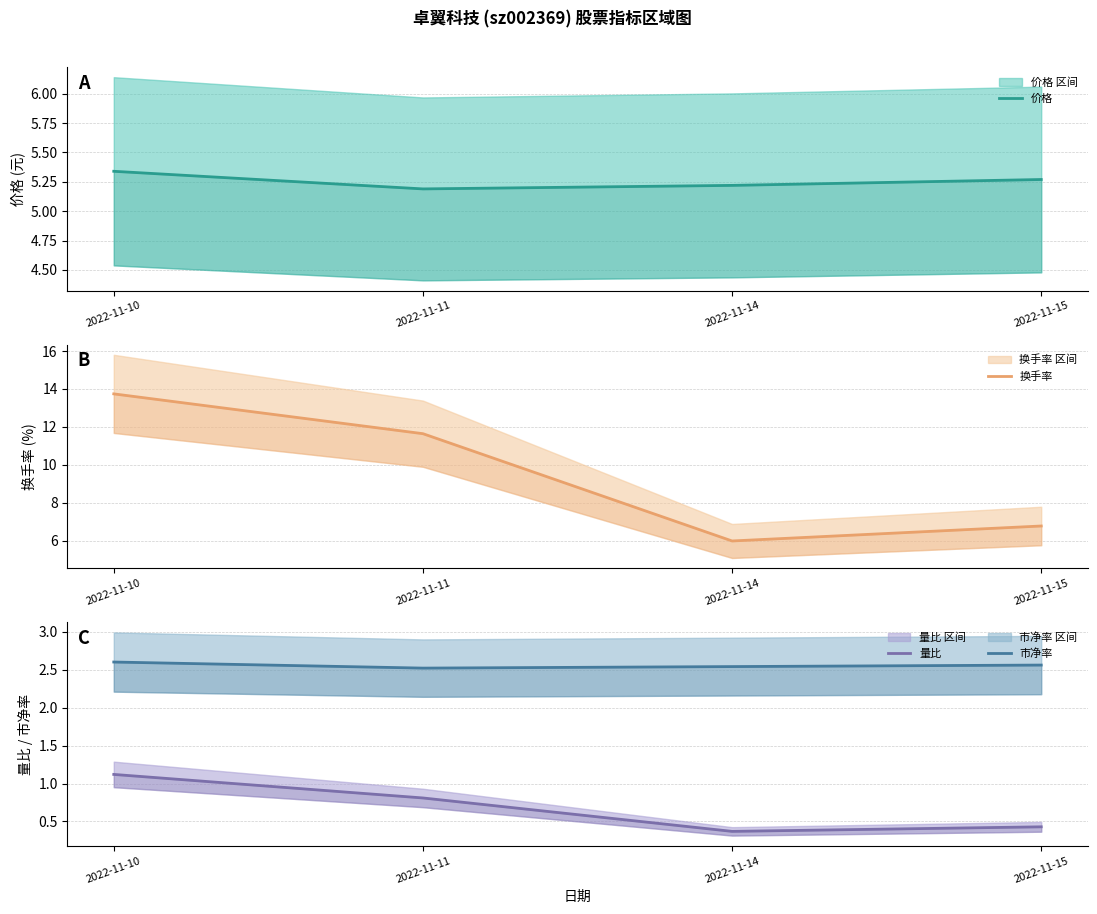

At which category is the sum across all series the highest?

2022-11-10